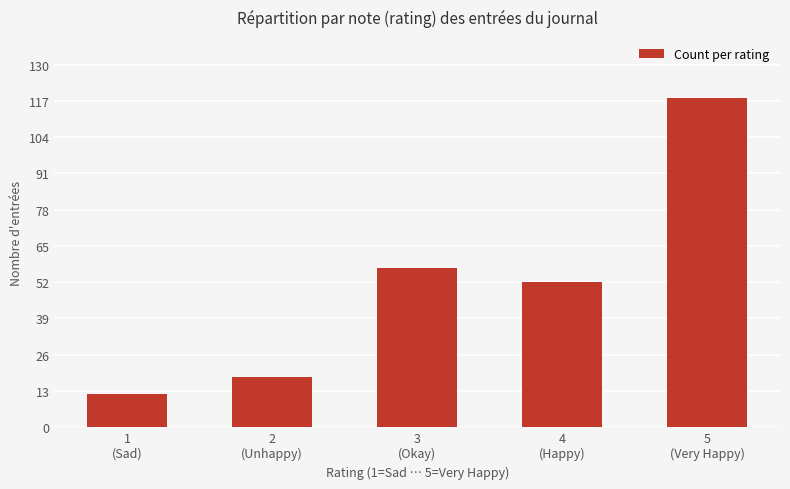

Reading left to right, extract all data points from this chart.

1
(Sad)=12	2
(Unhappy)=18	3
(Okay)=57	4
(Happy)=52	5
(Very Happy)=118